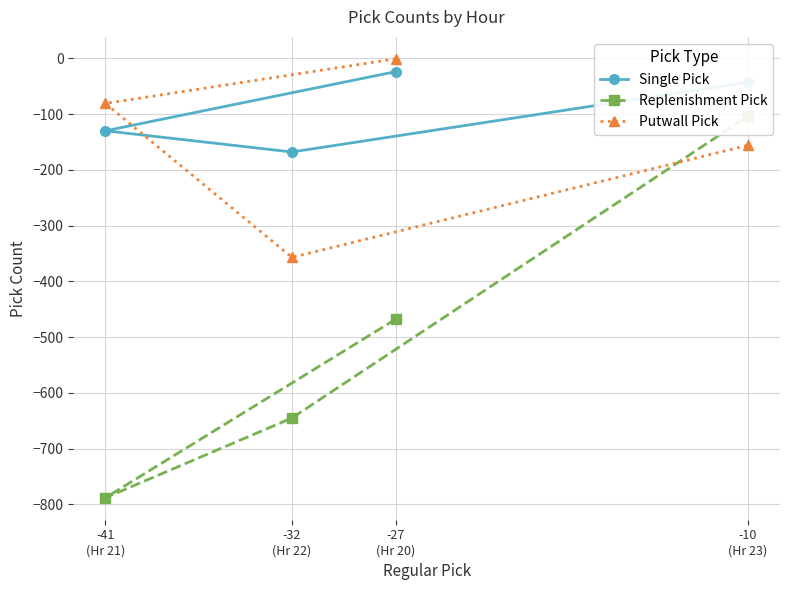

Where does the Putwall Pick series first go above -81?

-27
(Hr 20)